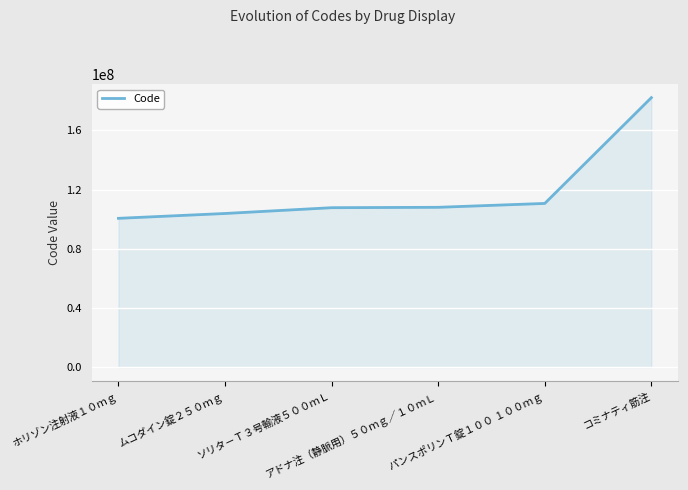

What is the difference between the second highest and minimum values?

10068399